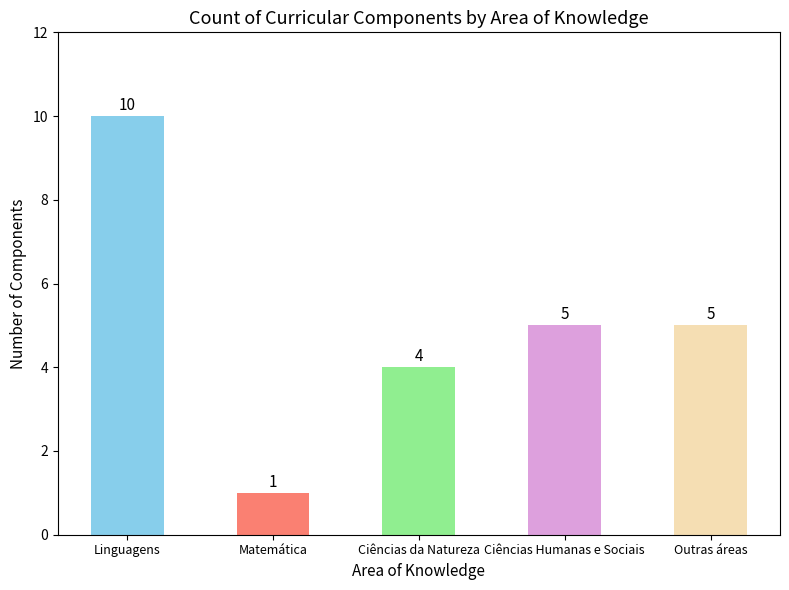

What position from the left is Matemática?

2